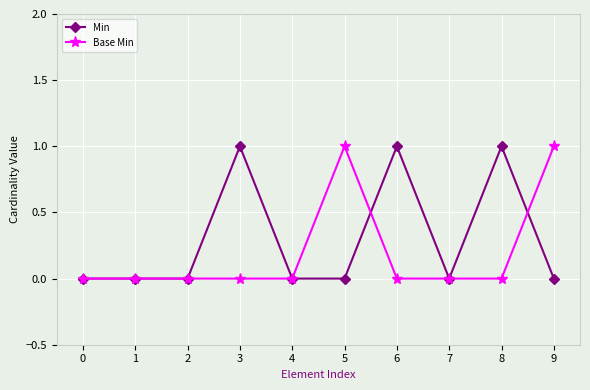

Reading right to left, what are all the values shown in this chart?

Min: 9=0	8=1	7=0	6=1	5=0	4=0	3=1	2=0	1=0	0=0
Base Min: 9=1	8=0	7=0	6=0	5=1	4=0	3=0	2=0	1=0	0=0